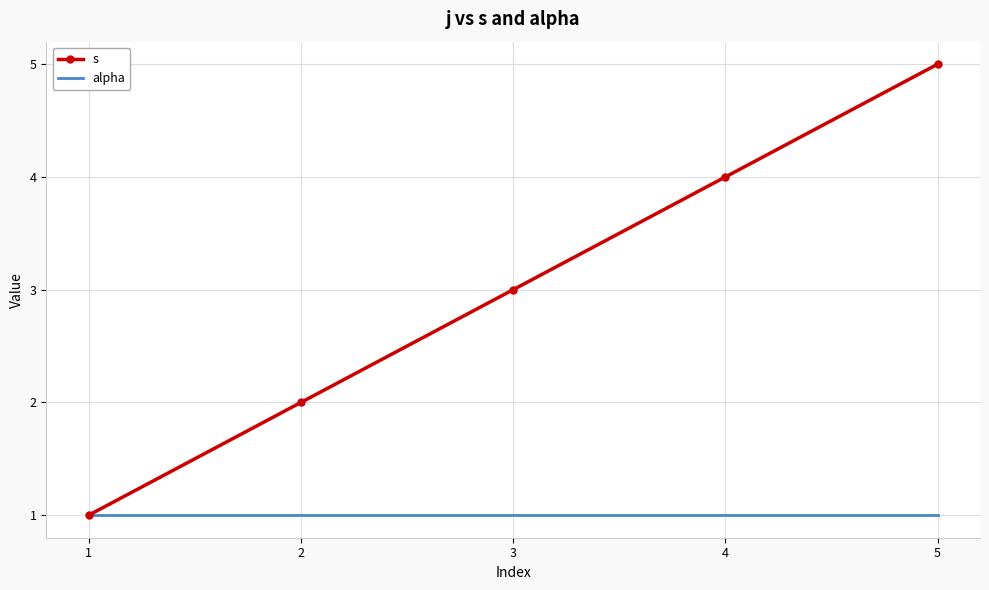

Count the s values in the range 2 to 4.

3